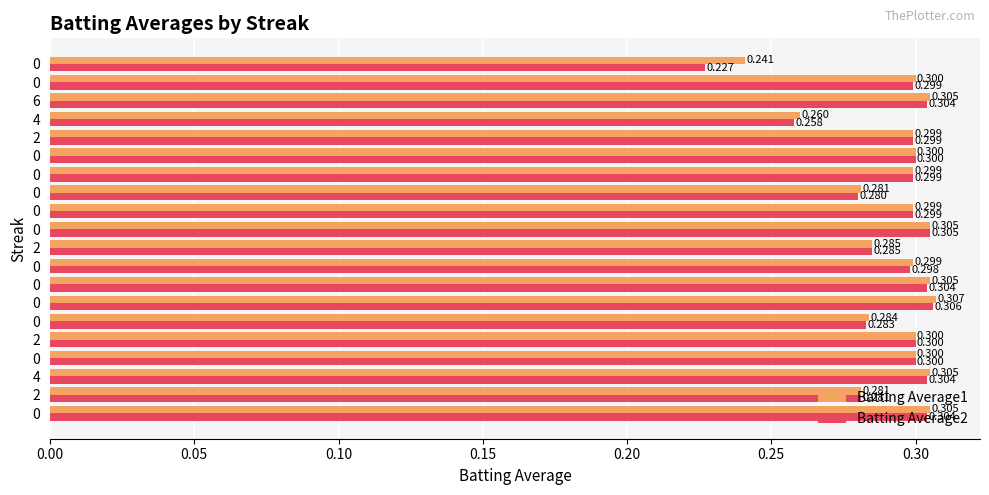

What are all the series names shown in the legend?

Batting Average1, Batting Average2